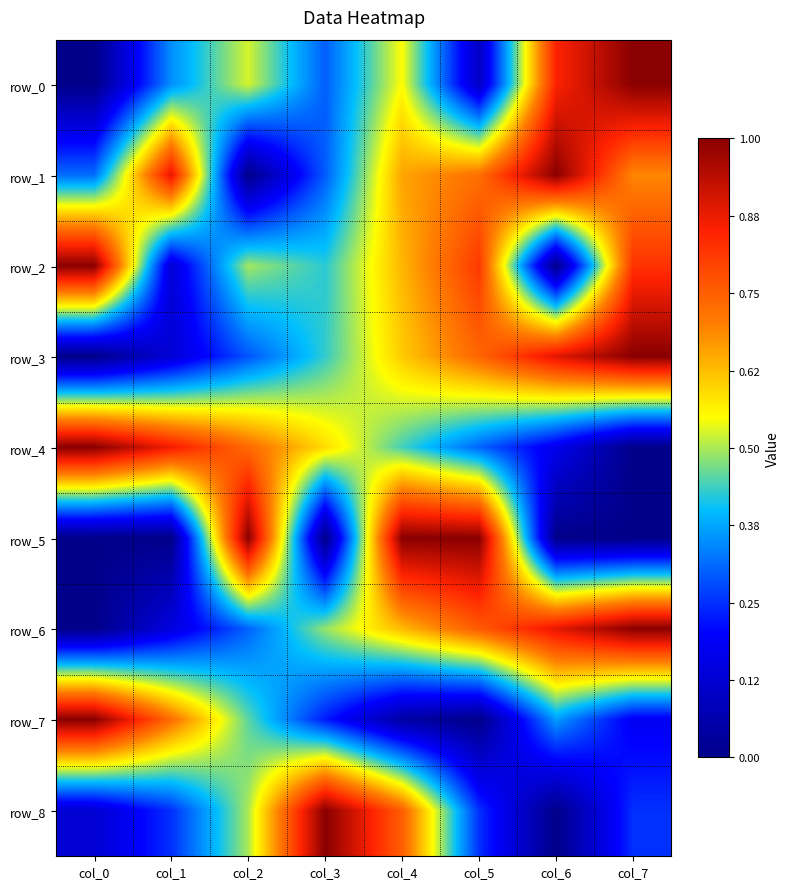

Reading left to right, what are all the values shown in this chart?

row_0: col_0=0.0	col_1=0.3	col_2=0.5	col_3=0.3	col_4=0.5	col_5=0.1	col_6=0.8	col_7=1.0
row_1: col_0=0.3	col_1=0.9	col_2=0.0	col_3=0.3	col_4=0.7	col_5=0.7	col_6=1.0	col_7=0.7
row_2: col_0=1.0	col_1=0.1	col_2=0.5	col_3=0.4	col_4=0.6	col_5=0.8	col_6=0.0	col_7=0.8
row_3: col_0=0.0	col_1=0.1	col_2=0.3	col_3=0.4	col_4=0.6	col_5=0.7	col_6=0.9	col_7=1.0
row_4: col_0=1.0	col_1=0.9	col_2=0.7	col_3=0.6	col_4=0.4	col_5=0.3	col_6=0.2	col_7=0.0
row_5: col_0=0.0	col_1=0.0	col_2=1.0	col_3=0.0	col_4=1.0	col_5=1.0	col_6=0.0	col_7=0.0
row_6: col_0=0.0	col_1=0.1	col_2=0.3	col_3=0.5	col_4=0.6	col_5=0.8	col_6=0.9	col_7=1.0
row_7: col_0=1.0	col_1=0.7	col_2=0.5	col_3=0.2	col_4=0.0	col_5=0.0	col_6=0.4	col_7=0.2
row_8: col_0=0.1	col_1=0.2	col_2=0.5	col_3=1.0	col_4=0.8	col_5=0.2	col_6=0.0	col_7=0.2